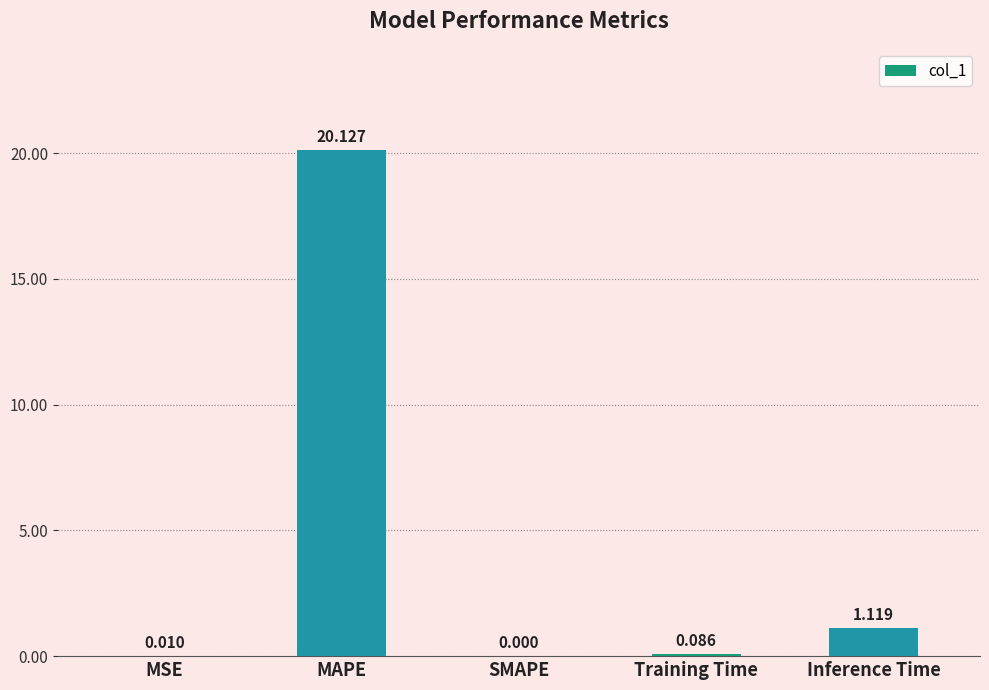

At which label is the value closest to 10?

Inference Time